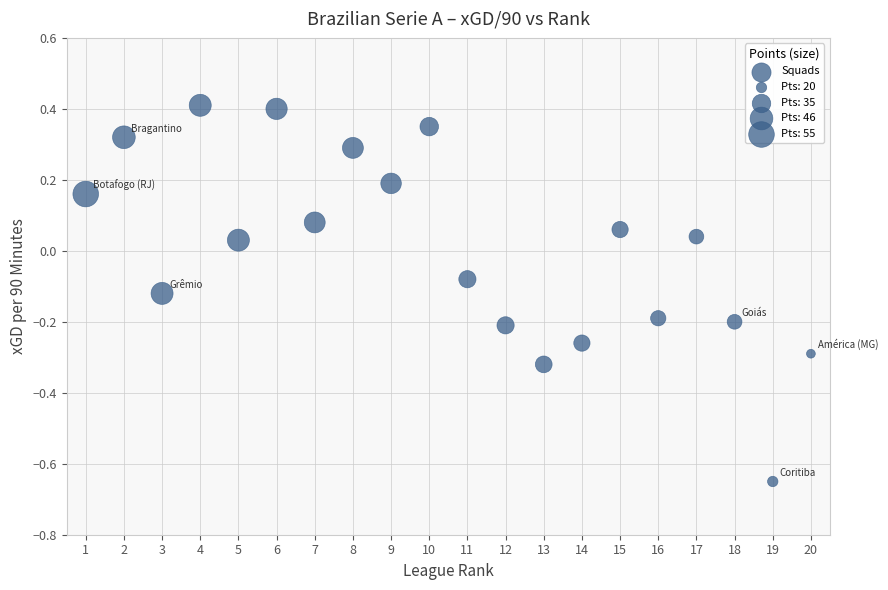

What is the range of Y values (max minus min)?

1.1